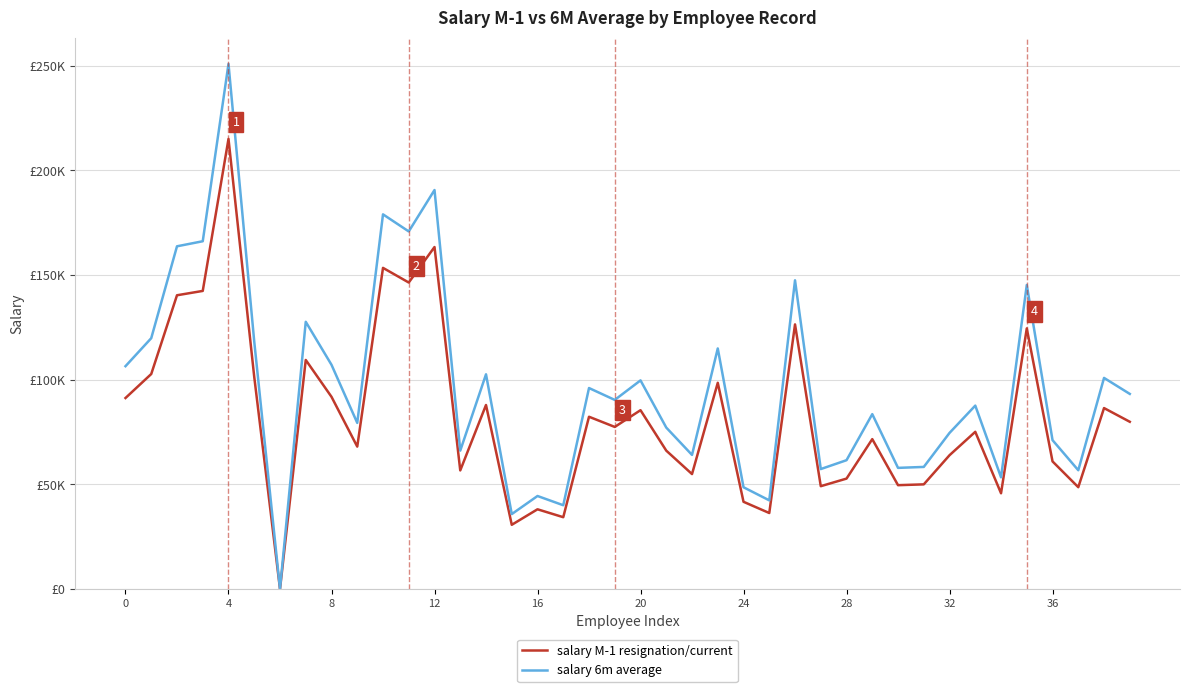

List the series in order of their overall mean, highest first.

salary 6m average, salary M-1 resignation/current